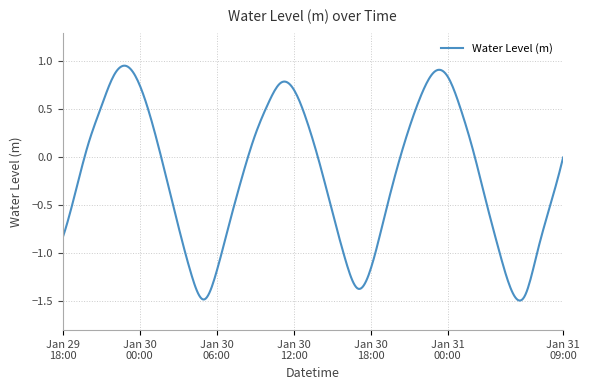

What is the difference between the maximum and minimum values?

2.4